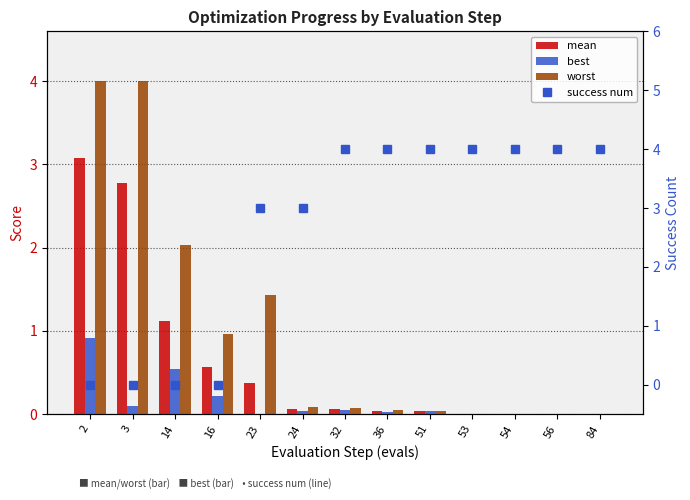

How many positive values does the success num series have?

9